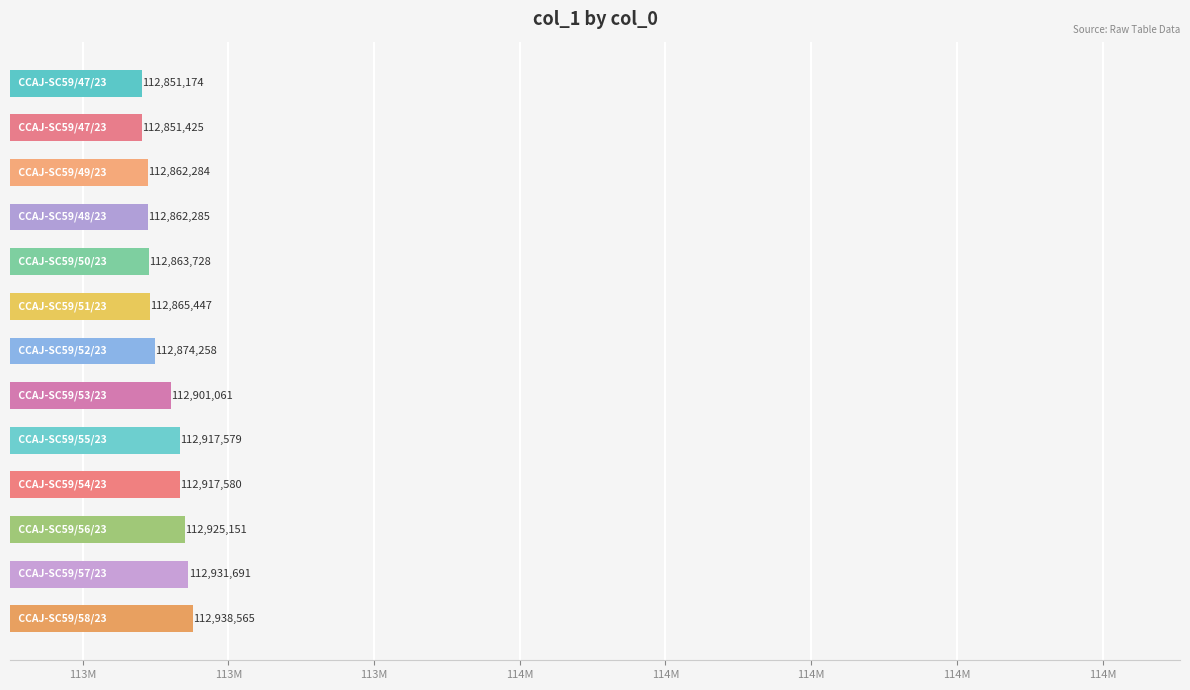

Does the chart contain any negative values?

No